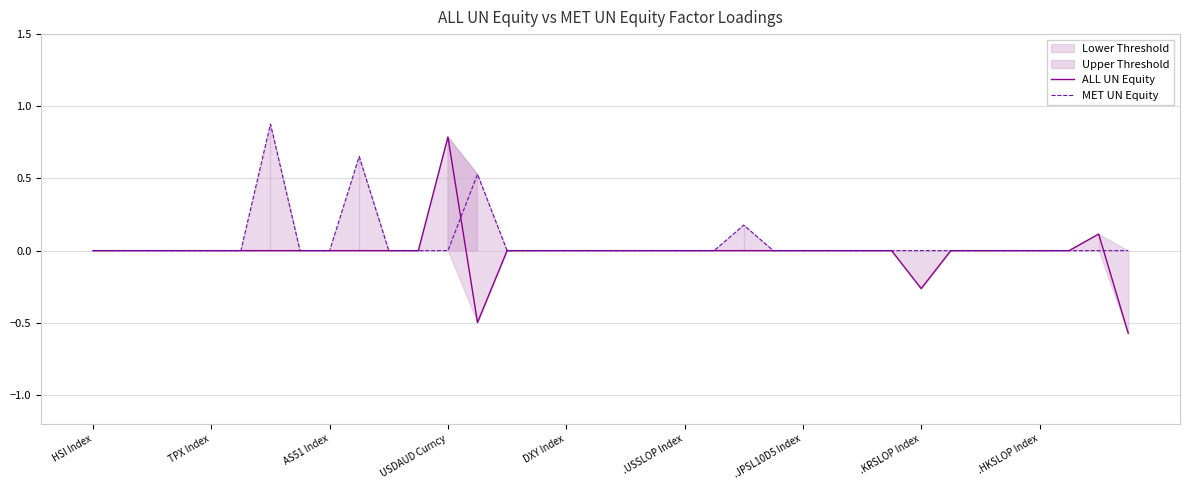

The value of ALL UN Equity at 15 is 0.0. True or false?

True